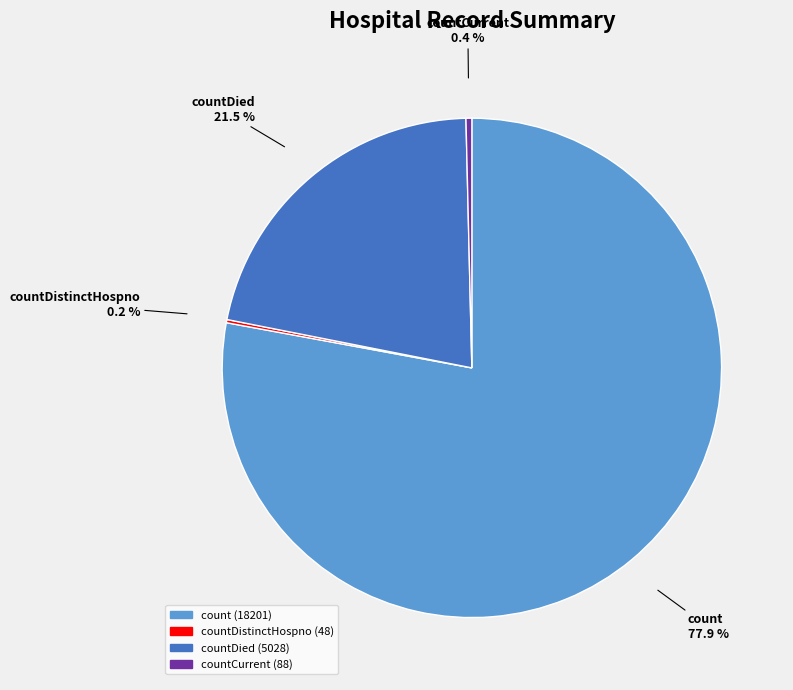

Is there a majority slice in this chart?

Yes